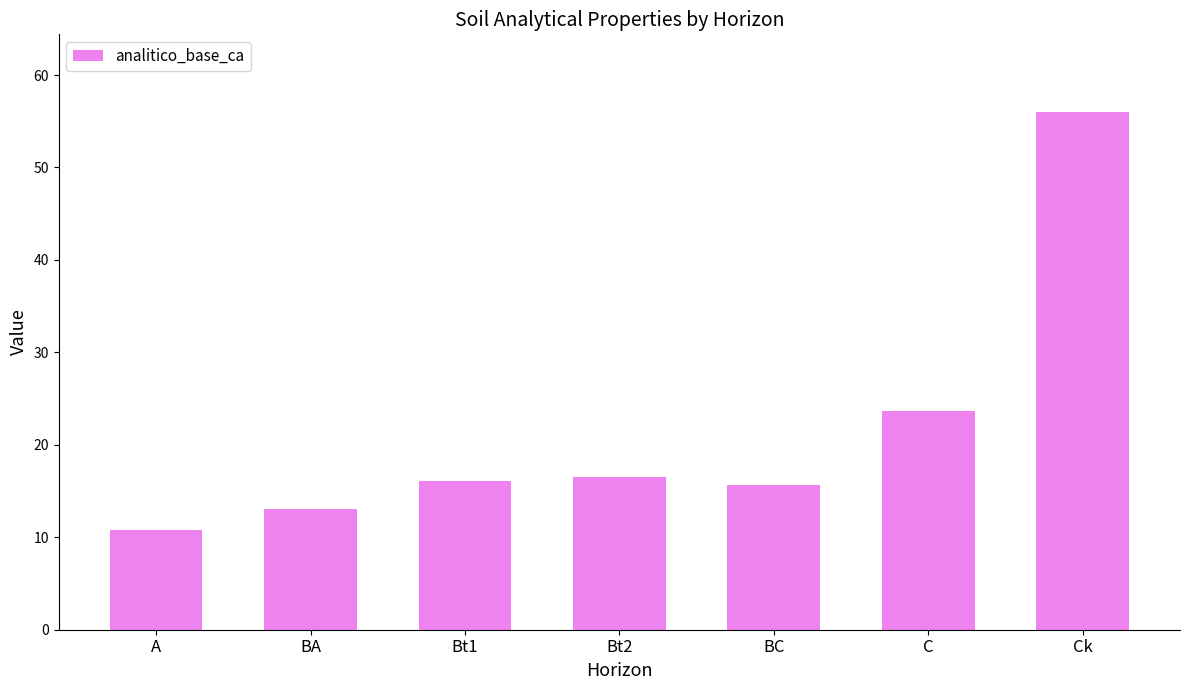

Which has a higher value, C or BA?

C